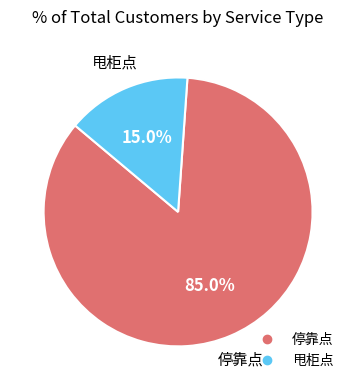

To the nearest percent, what is the average slice percentage?

50%